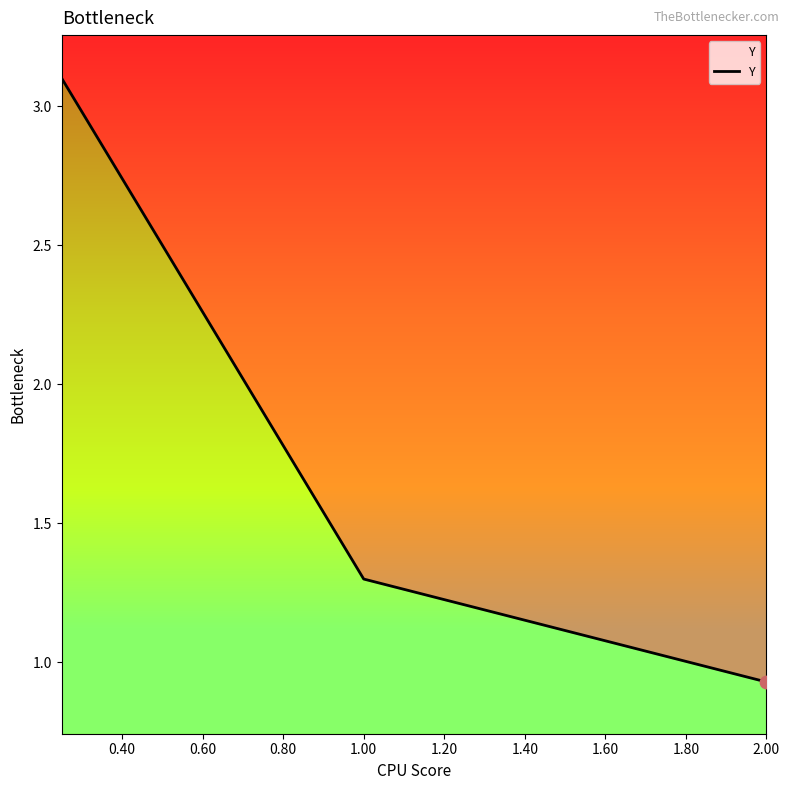

Which has a higher value, 0.20 or 0.40?

0.20